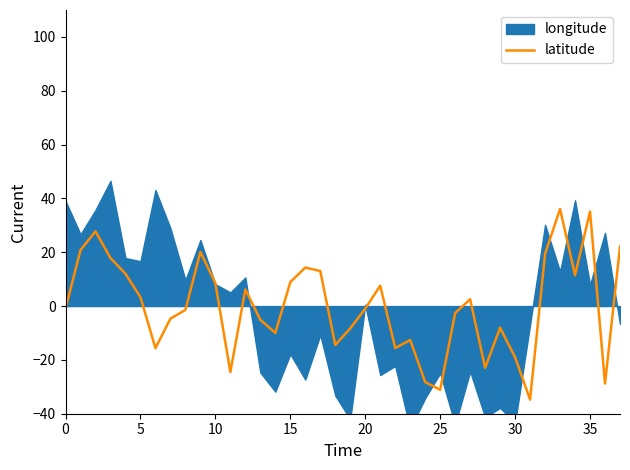

What is the maximum value for latitude?

36.1